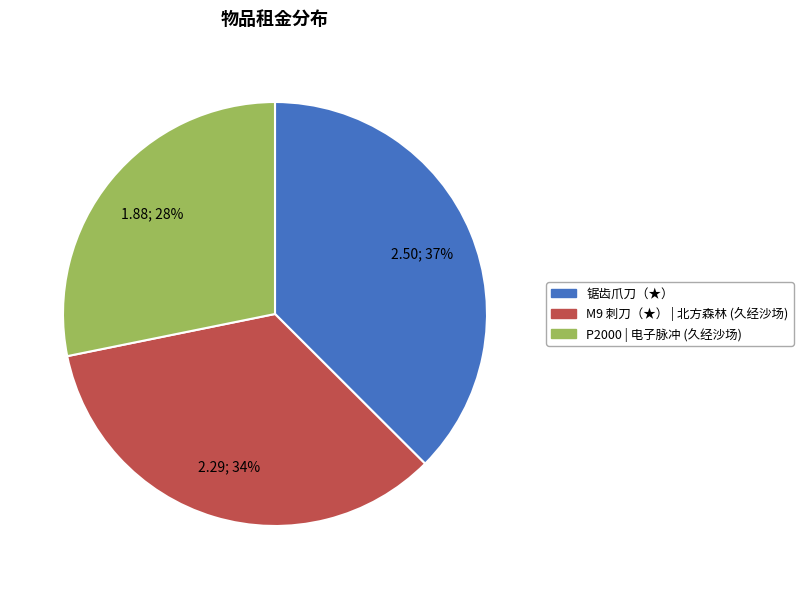

Do M9 刺刀（★） | 北方森林 (久经沙场) and 锯齿爪刀（★） together represent more than half of the pie?

Yes